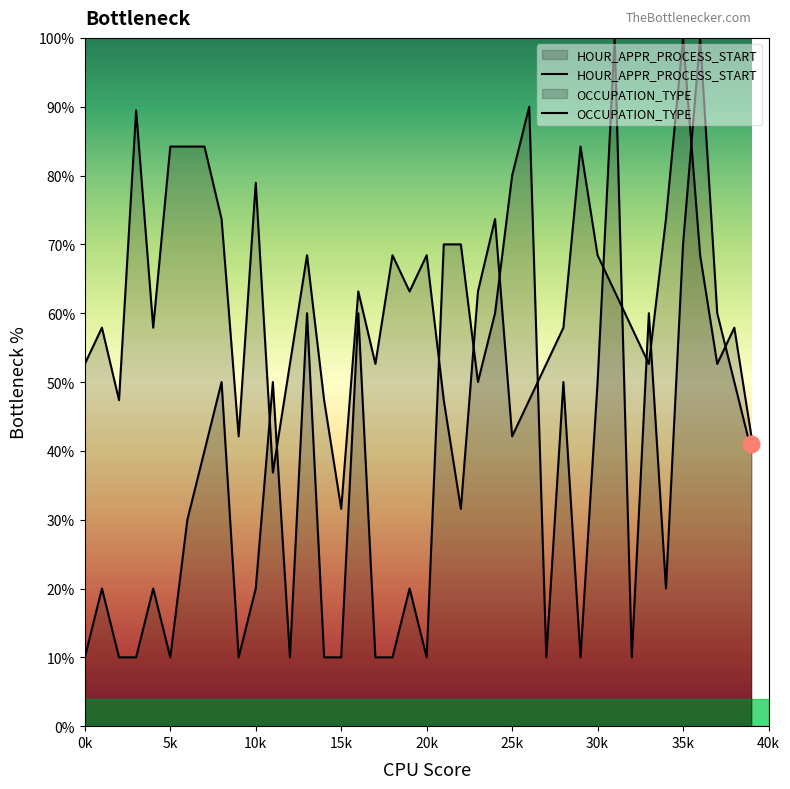

Rank the series by their average value, from highest to lowest.

HOUR_APPR_PROCESS_START, OCCUPATION_TYPE